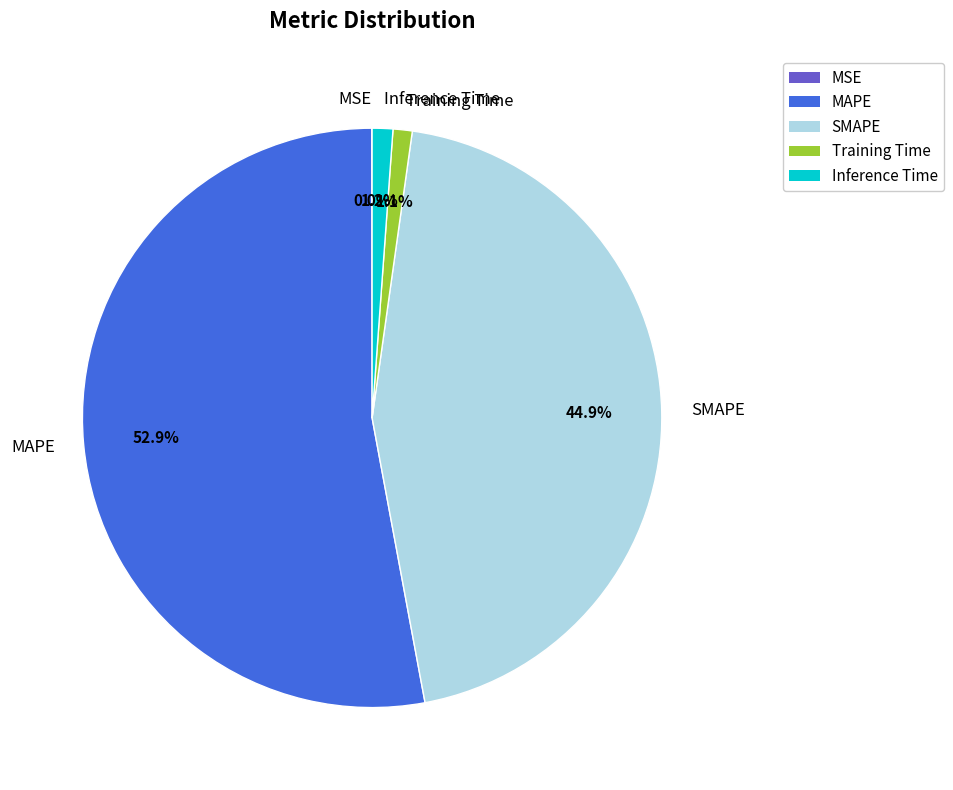

Which category has the biggest portion of the pie?

MAPE